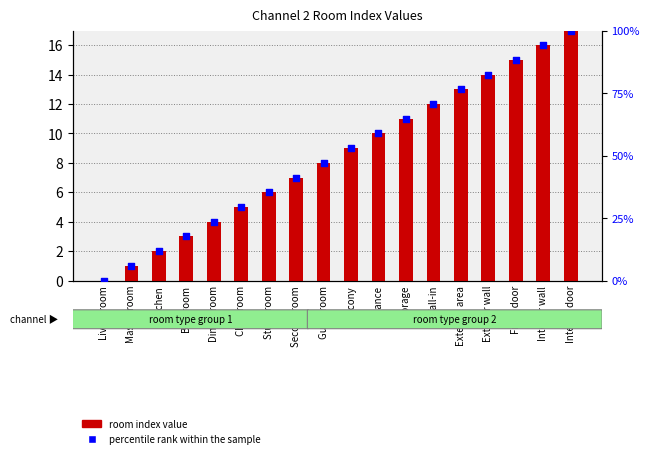

Is the value of room index value at Living room greater than the value of percentile rank within the sample at Interior door?

No